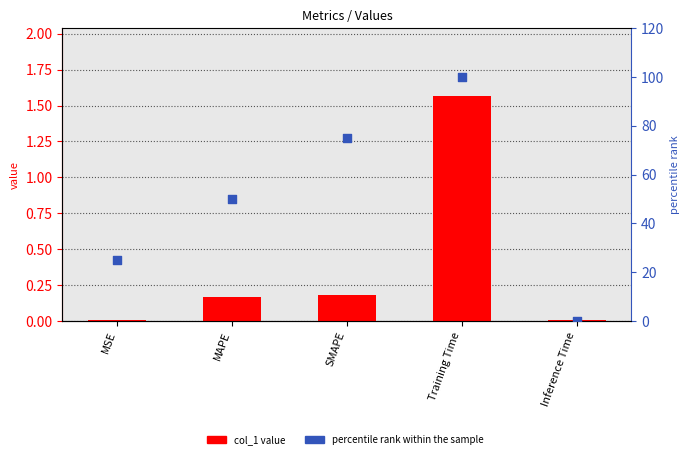

Which series has the widest spread of Y values?

percentile rank within the sample